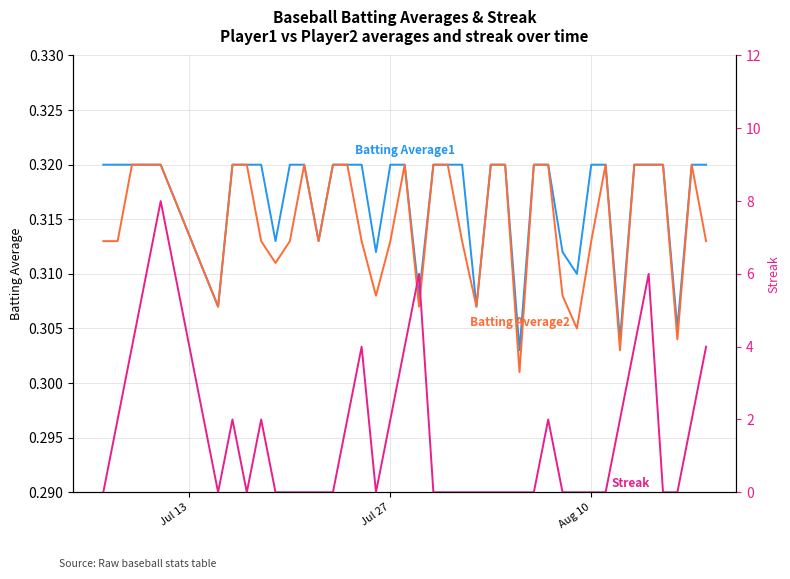

True or false: Batting Average2 has more than 1 points higher than both neighbors.

True